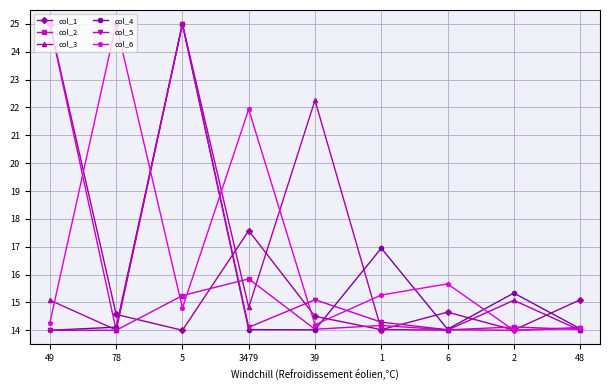

What is the value of the col_4 point at the 3rd from the left?

25.0